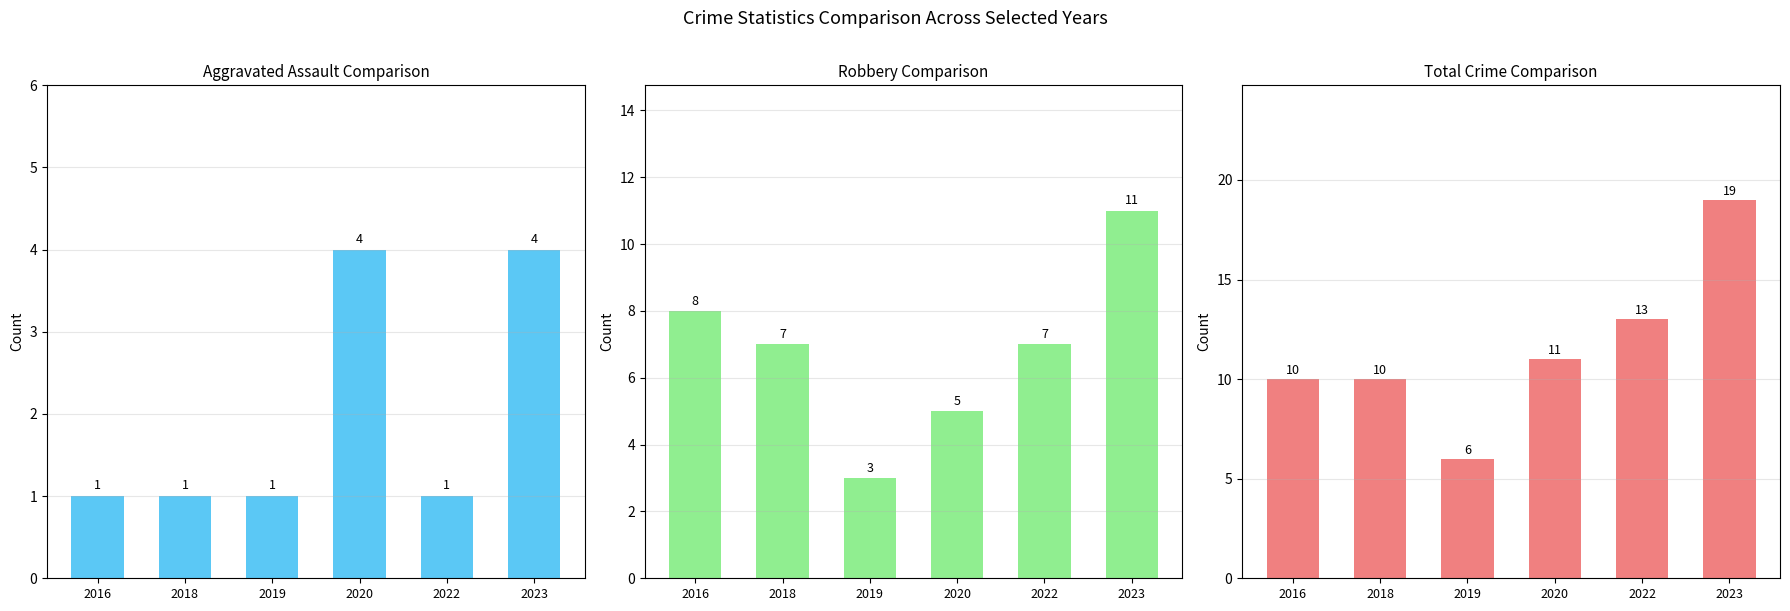

What is the difference between the maximum and second lowest values in the Total series?

9